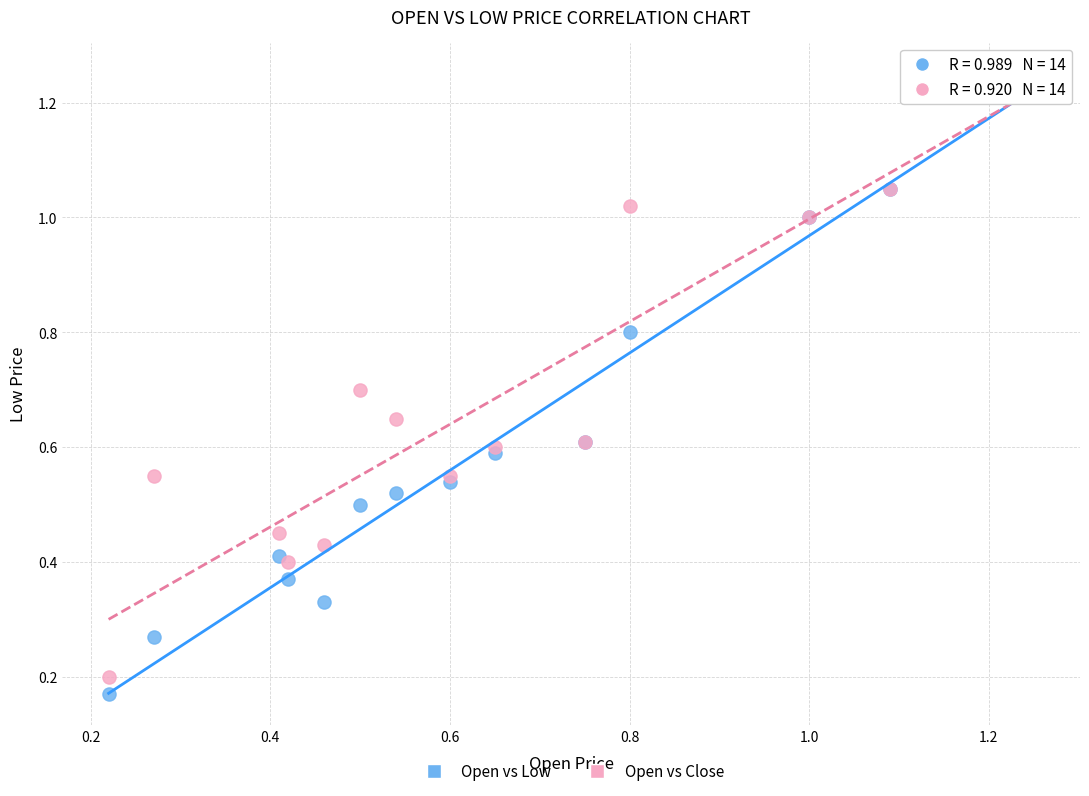

Which series reaches the minimum Y coordinate?

Open vs Low